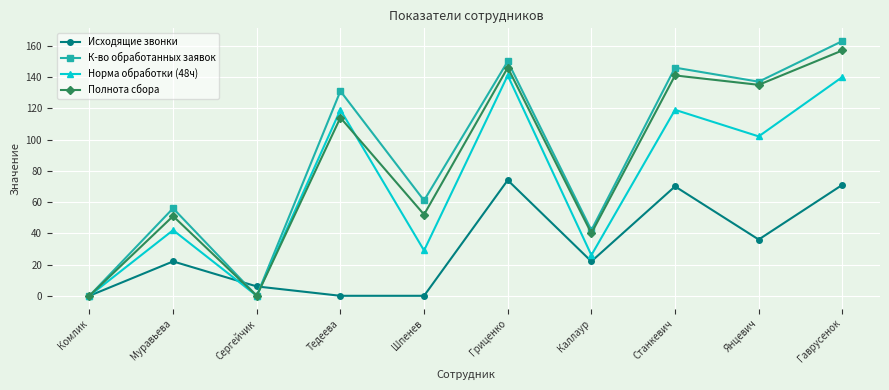

What is the value of the Полнота сбора point at the 7th from the left?

40